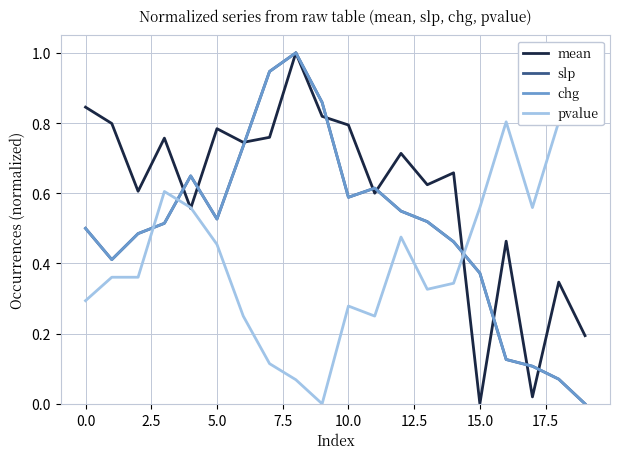

Which label corresponds to the smallest value in the chart?

15